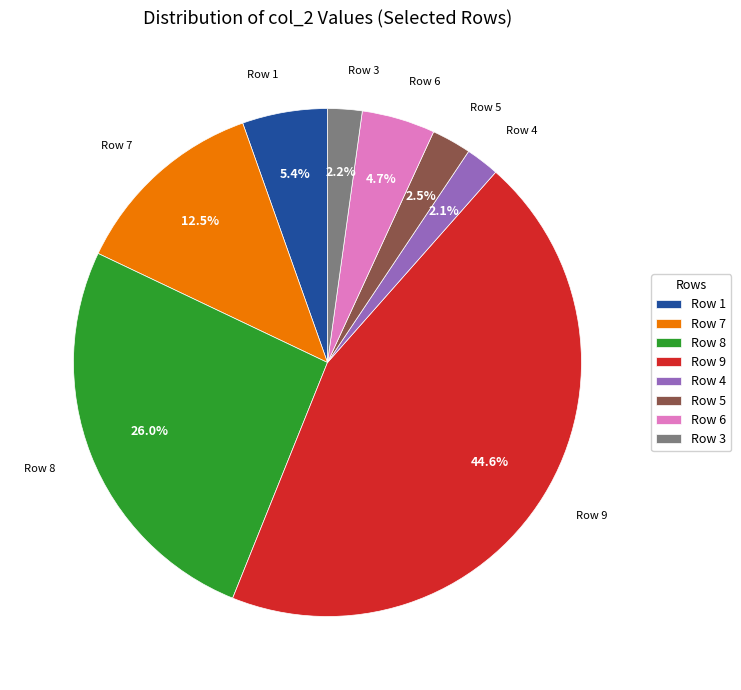

Between Row 1 and Row 8, which is larger?

Row 8